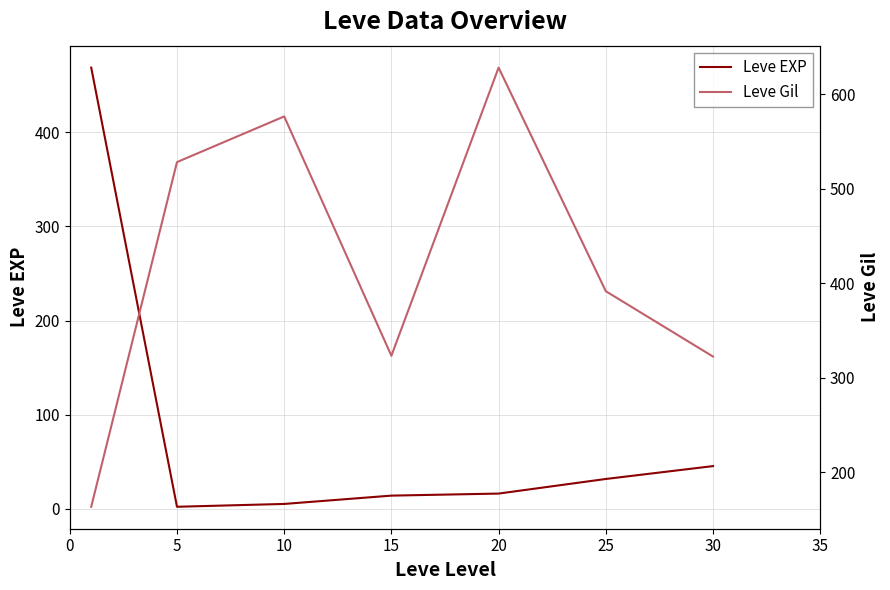

At which category does the chart reach its minimum across all series?

5